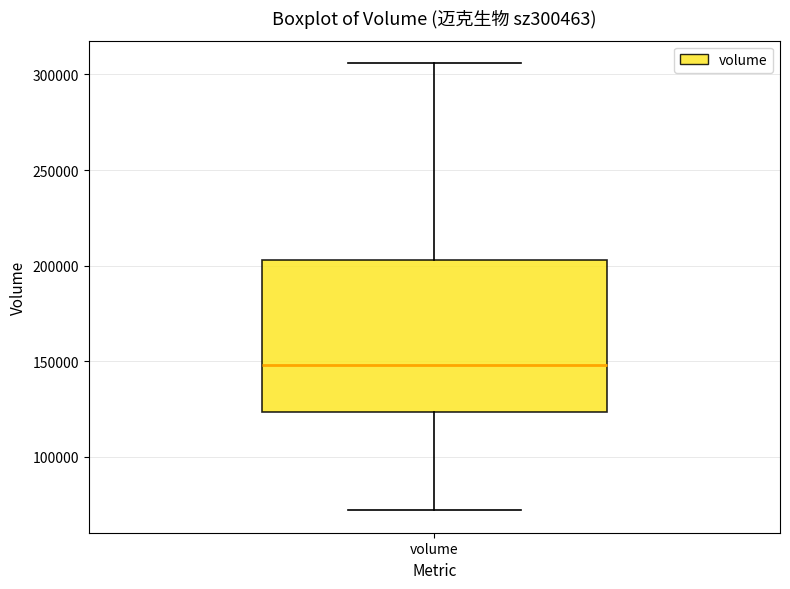

Read this box plot against the y-axis: the position of the median line, the range covered by the box, and the ends of both whiskers. The values are not printed on the chart, so give them approximately, as read against the axis.

median 150000, box 125000 to 205000, whiskers 70000 to 305000